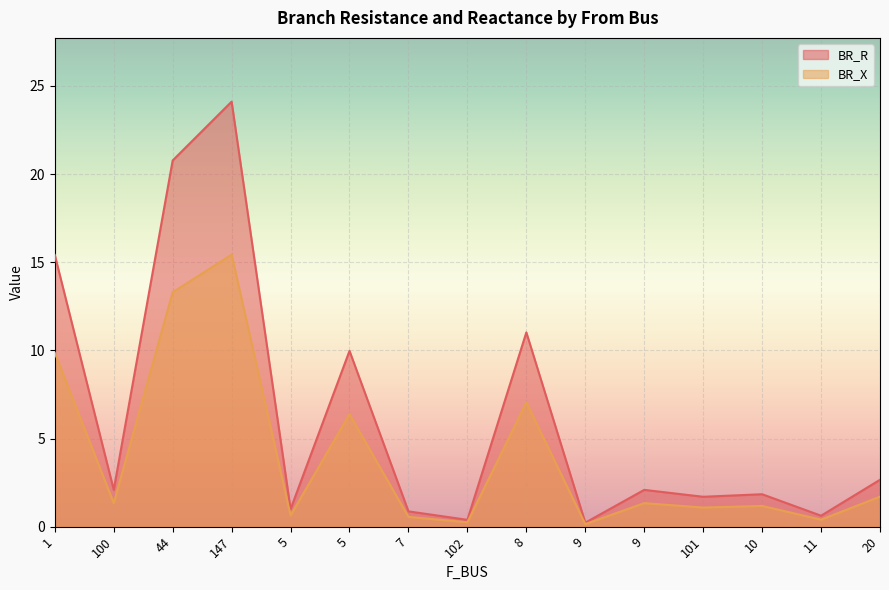

List the labels in order of BR_X value, largest first.

147, 44, 1, 8, 5, 20, 100, 9, 10, 101, 5, 7, 11, 102, 9